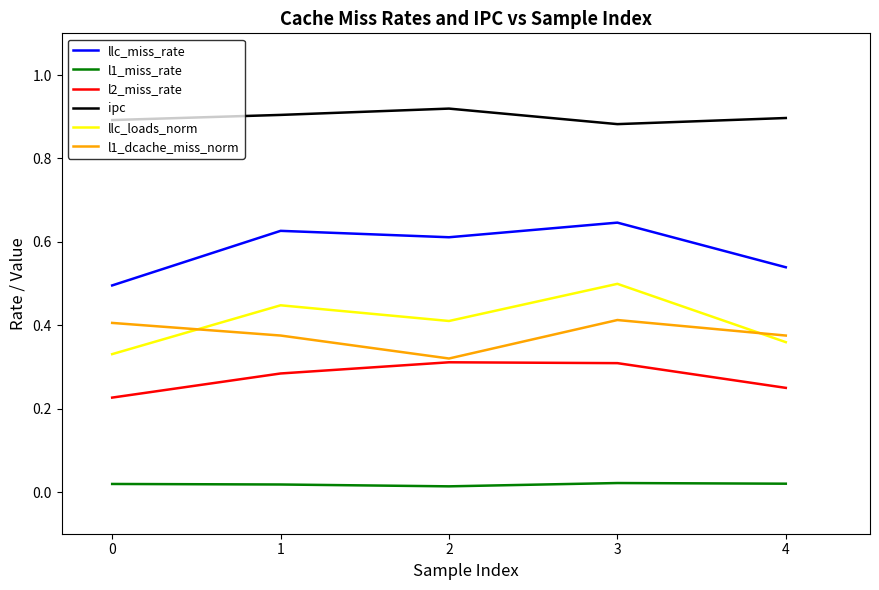

What is the difference between the second highest and minimum values in the l1_dcache_miss_norm series?

0.1